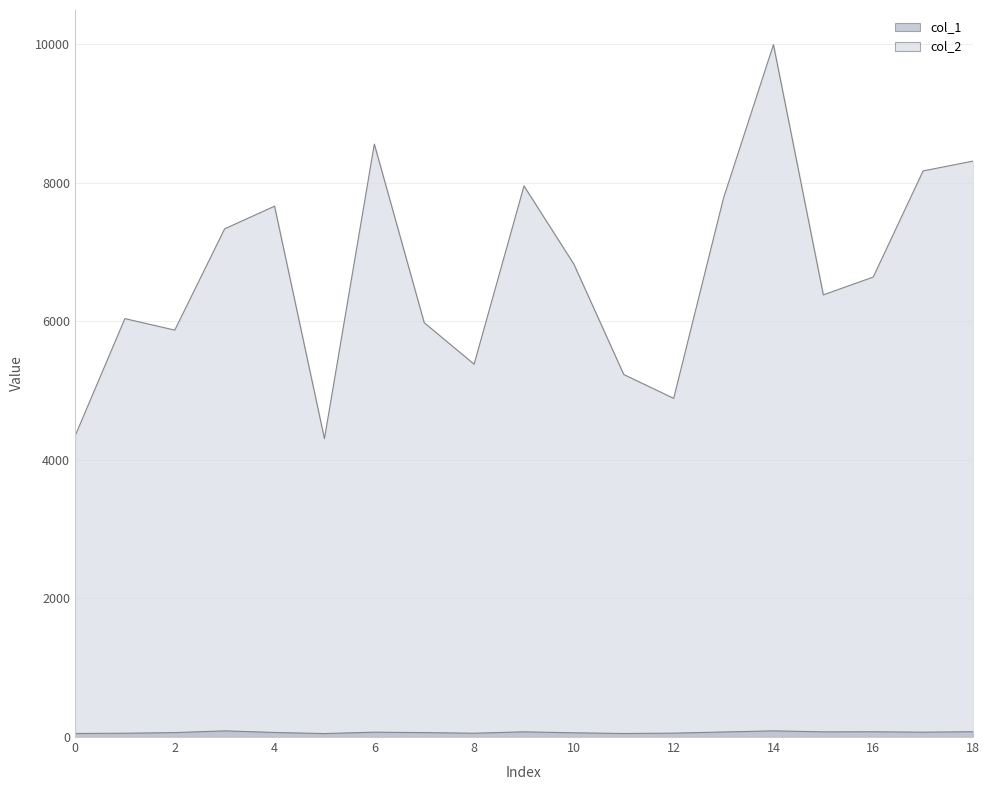

List the labels in order of col_2 value, largest first.

14, 6, 18, 17, 9, 13, 4, 3, 10, 16, 15, 1, 7, 2, 8, 11, 12, 0, 5